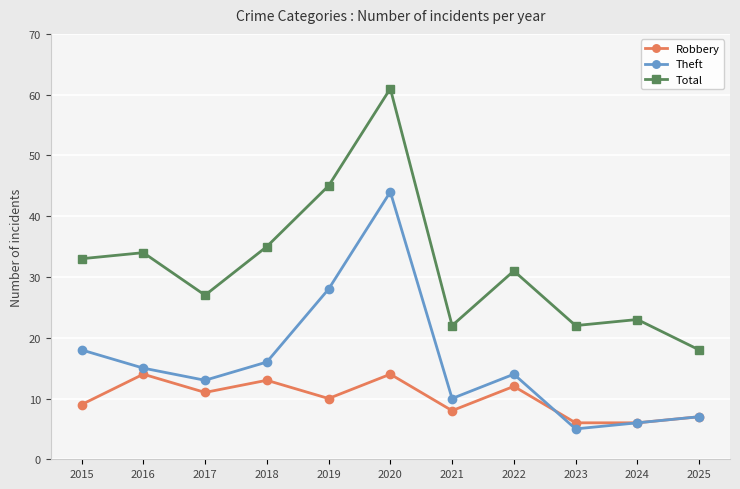

The value of Theft at 2017 is 7. True or false?

False